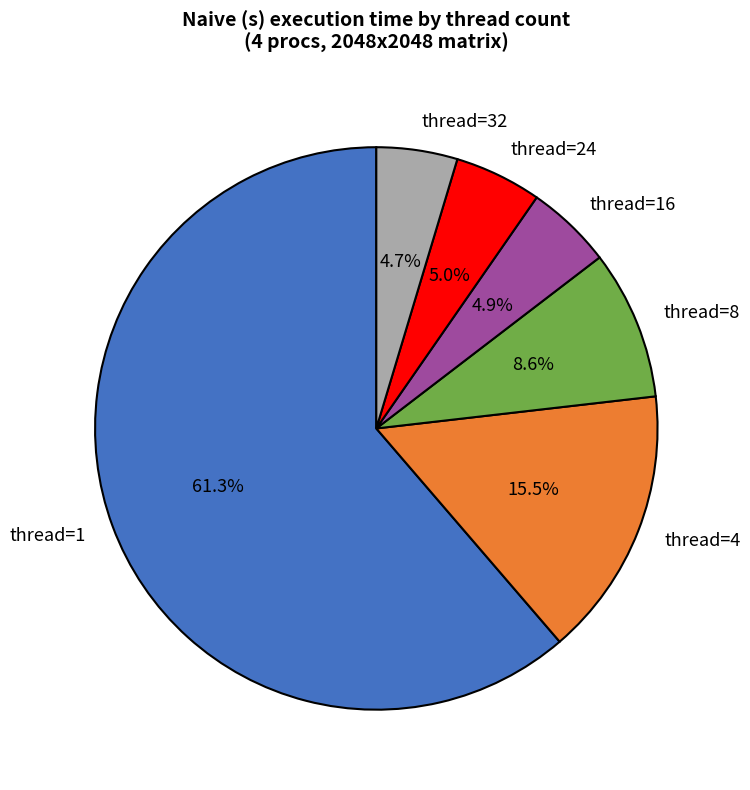

Is the sum of thread=1 and thread=32 greater than half?

Yes